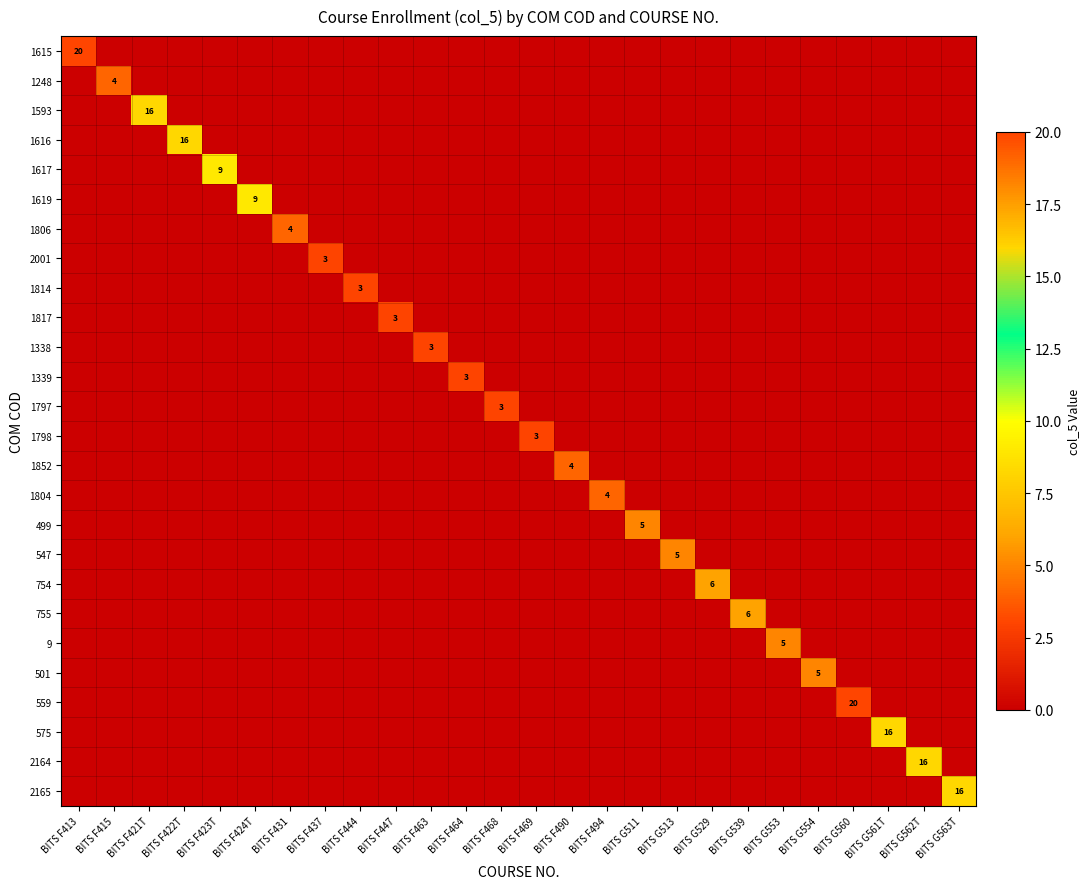

Which category has the highest value in the 547 series?

BITS G513